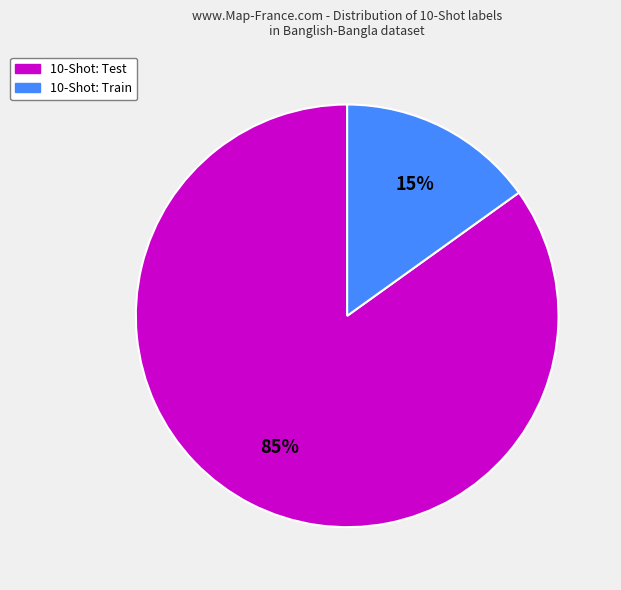

Does any single category account for the majority?

Yes